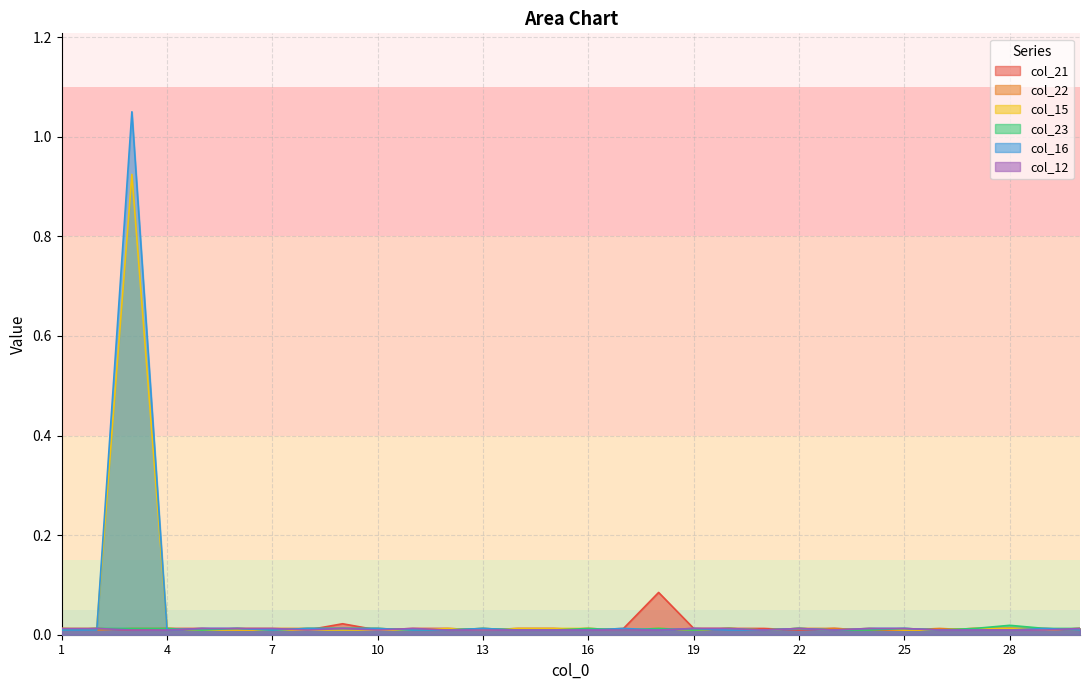

True or false: col_23 has a value of 0.0 at 18.

True